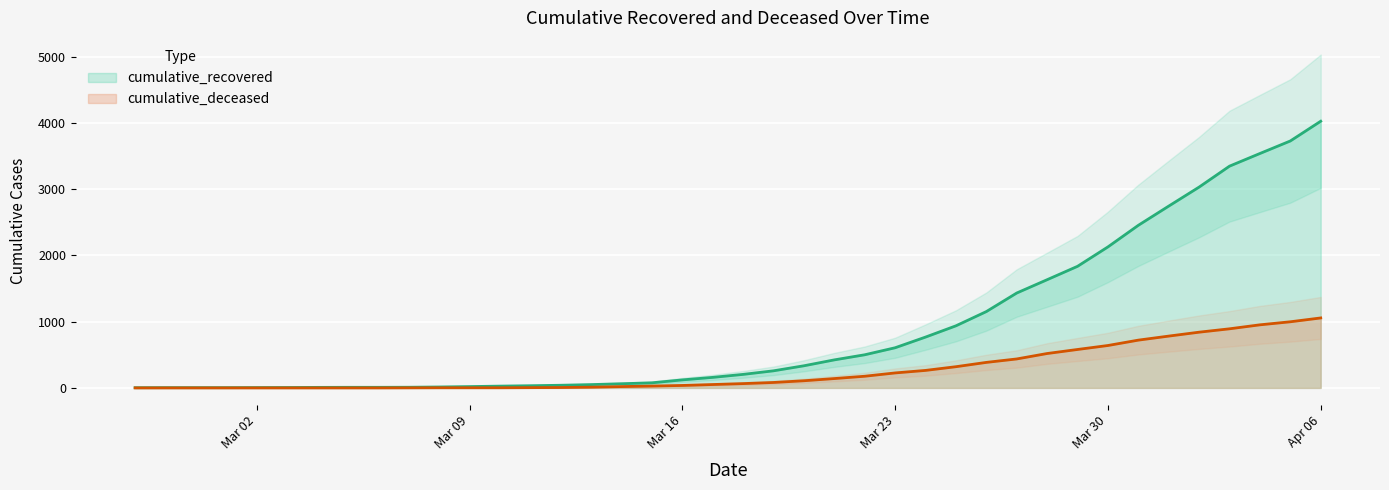

List the series in order of their peak value, highest first.

cumulative_recovered, cumulative_deceased